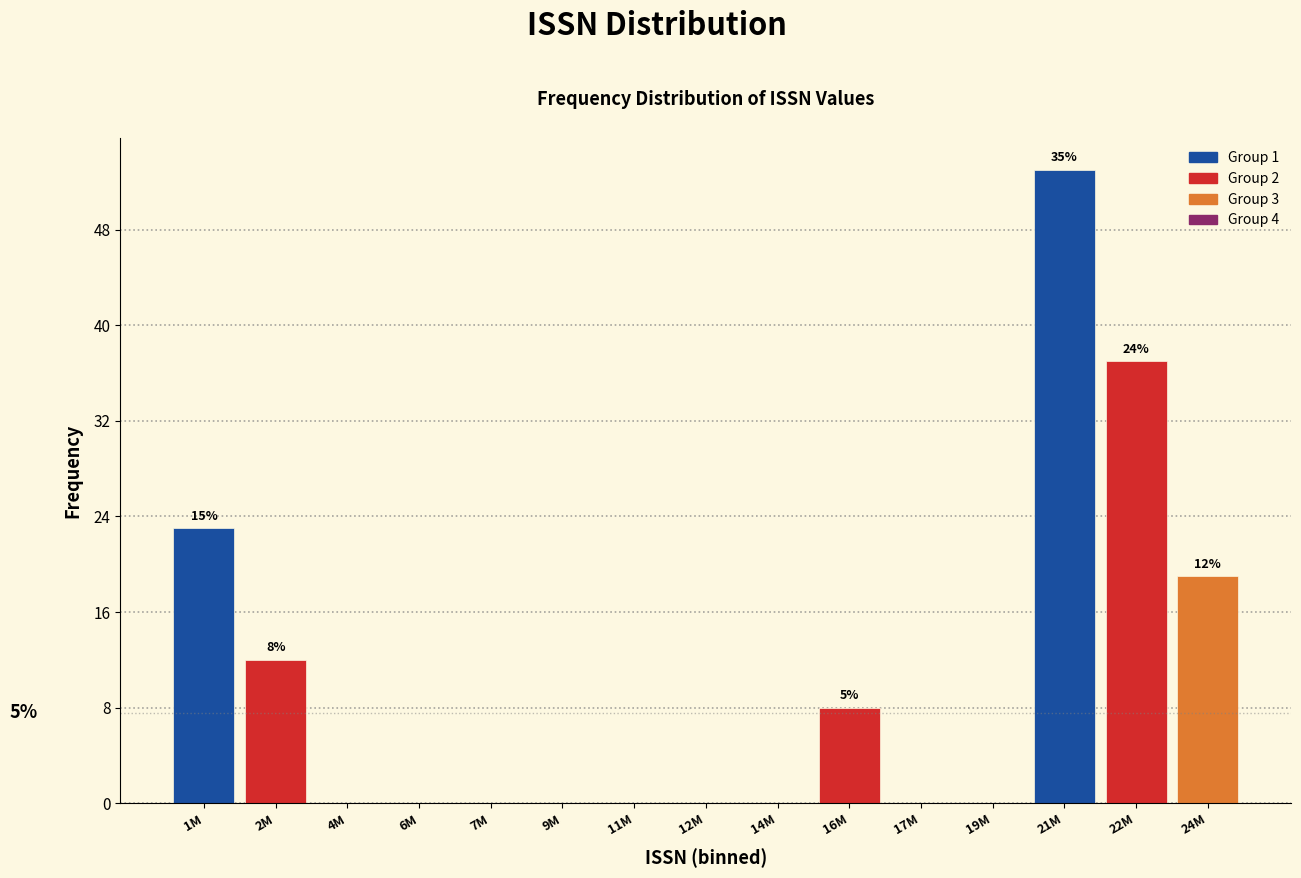

Reading left to right, list all the values displayed in this chart.

1M=23	2M=12	4M=0	6M=0	7M=0	9M=0	11M=0	12M=0	14M=0	16M=8	17M=0	19M=0	21M=53	22M=37	24M=19